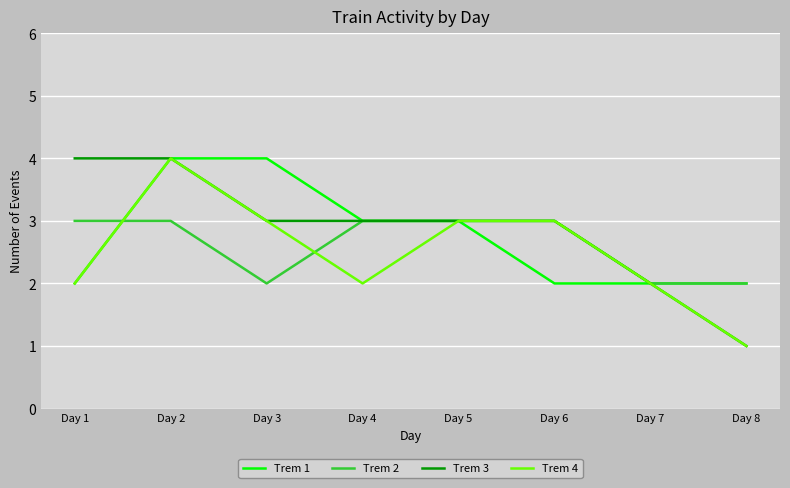

What is the sum of the Trem 4 values at Day 6 and Day 3?

6